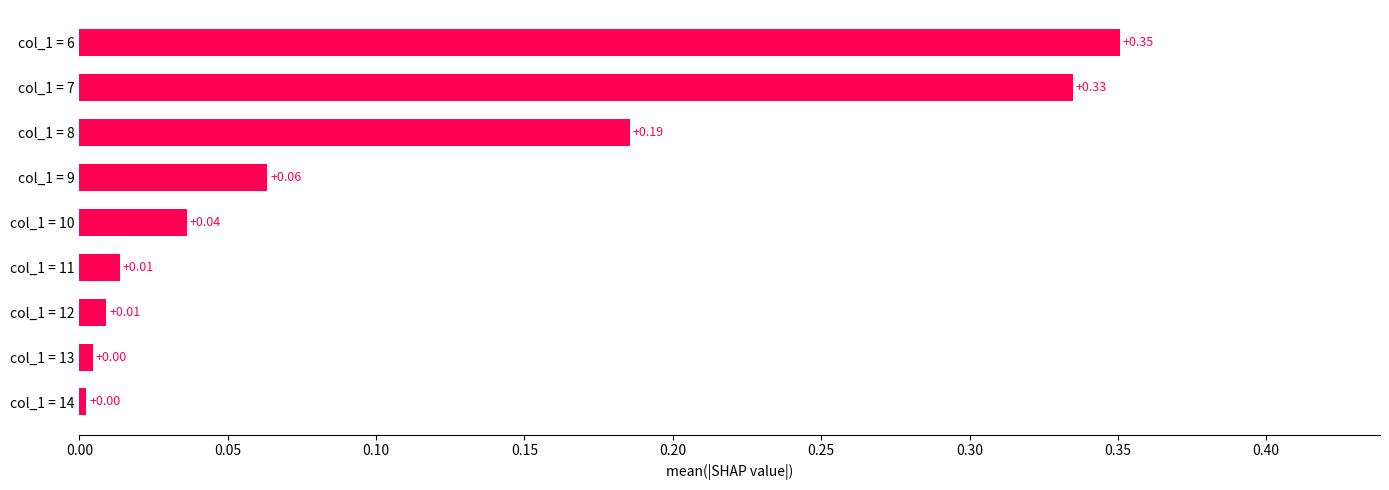

At which category does the chart reach its peak across all series?

col_1 = 6